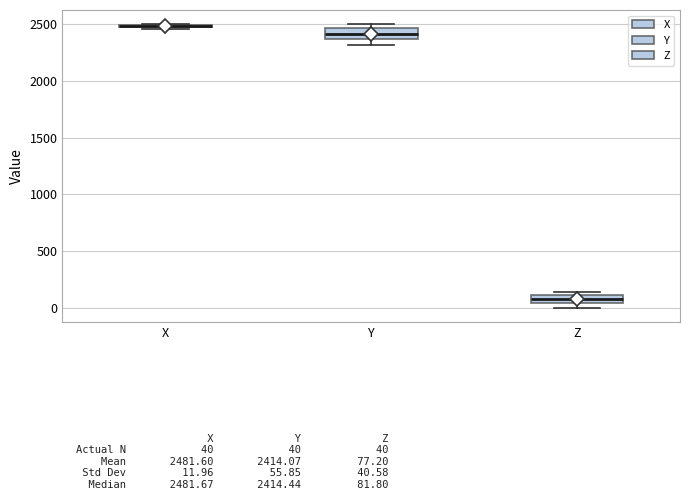

Where does the median line of the box for Y sit on the y-axis? The values are not printed on the chart, so give them approximately, as read against the axis.

2400